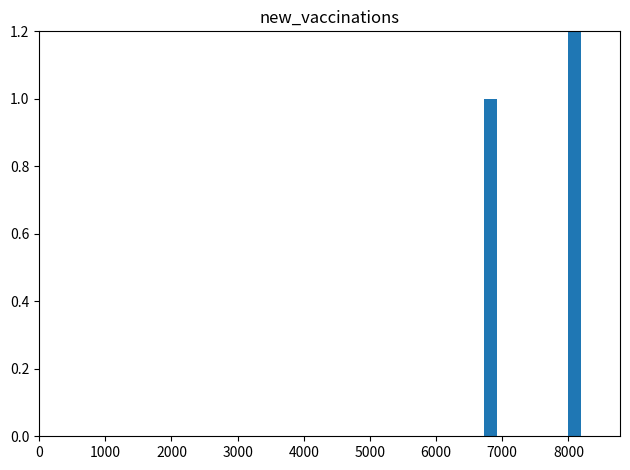

Count the values in the range 0 to 1.

33